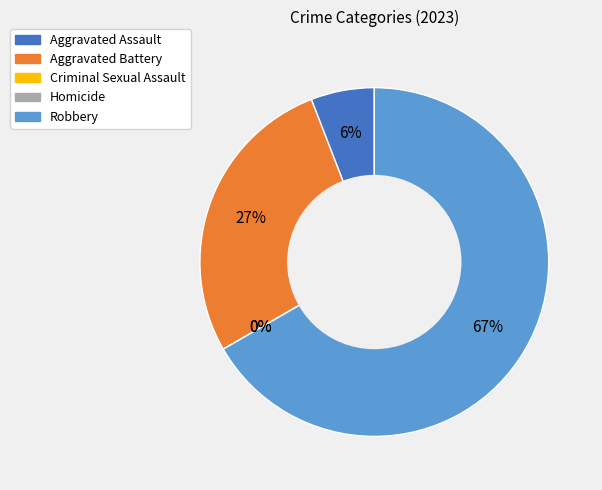

What is the total percentage of Robbery and Aggravated Battery?

94.1%